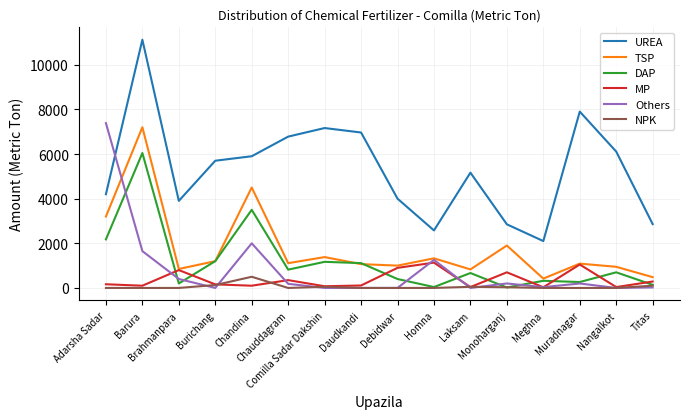

Where is the first local maximum for UREA?

Barura